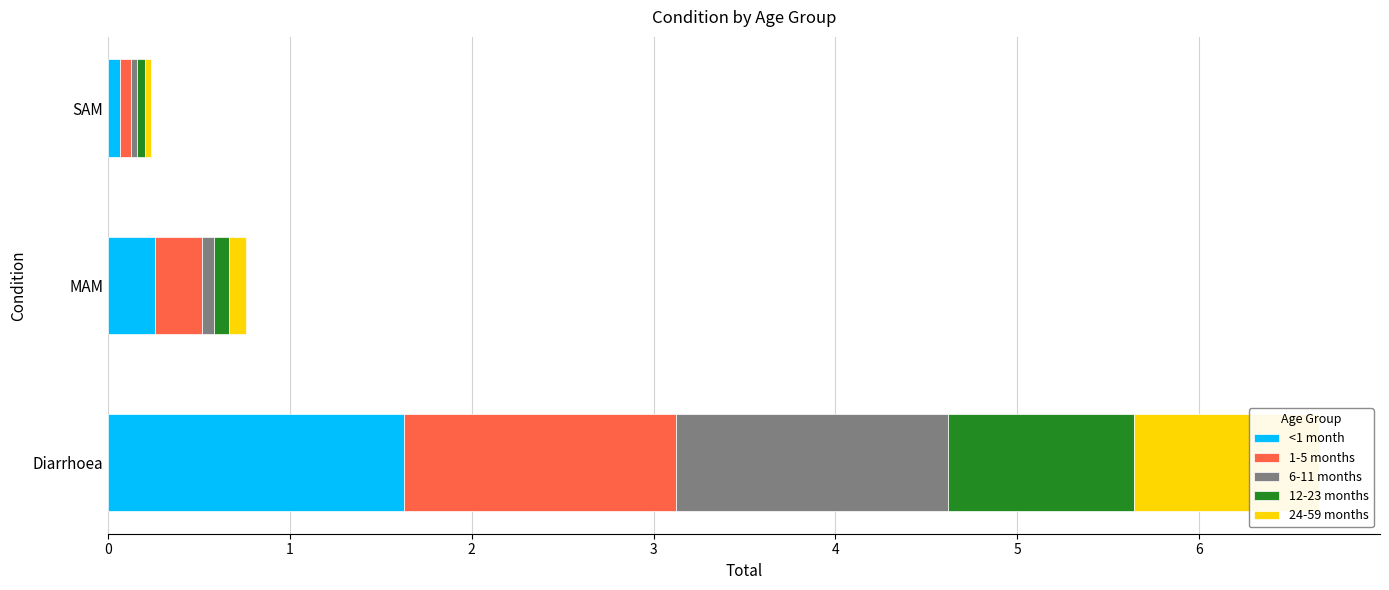

What is the total value across all series at MAM?

0.8